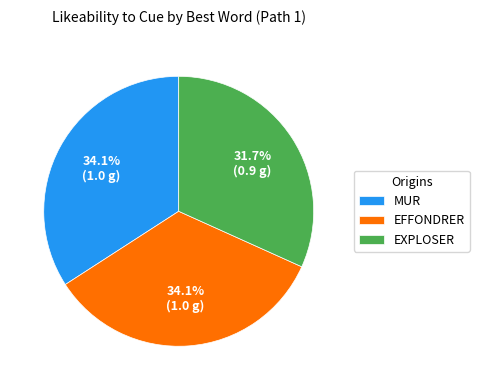

How many slices are in this pie chart?

3